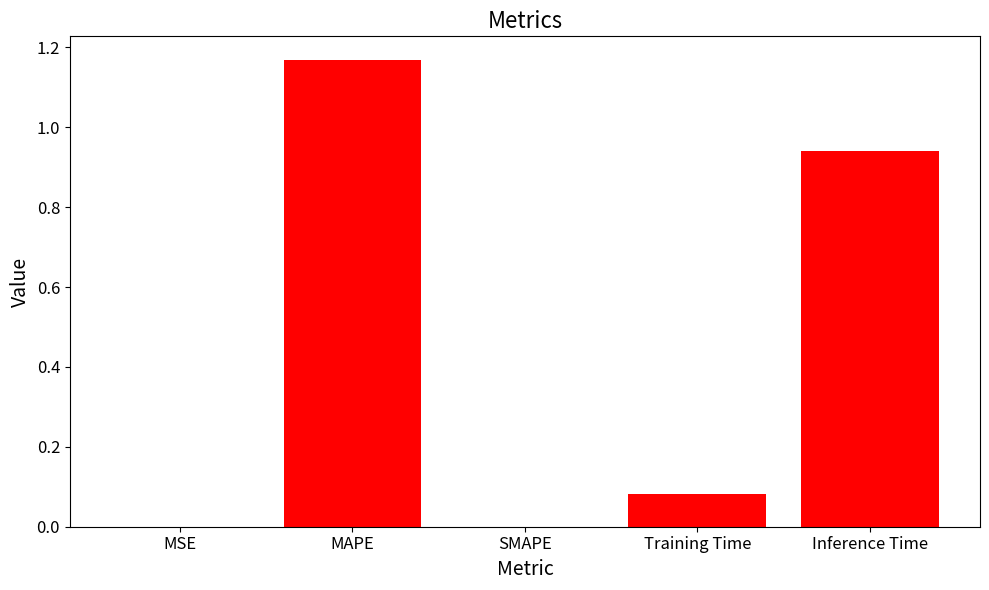

Is it true that the value at MSE is 0.0?

True